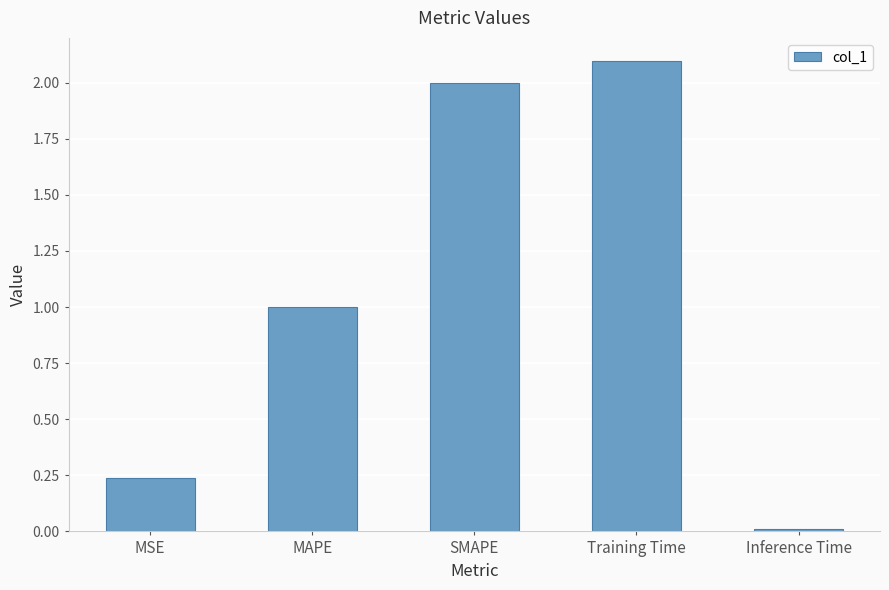

What is the average value?

1.1